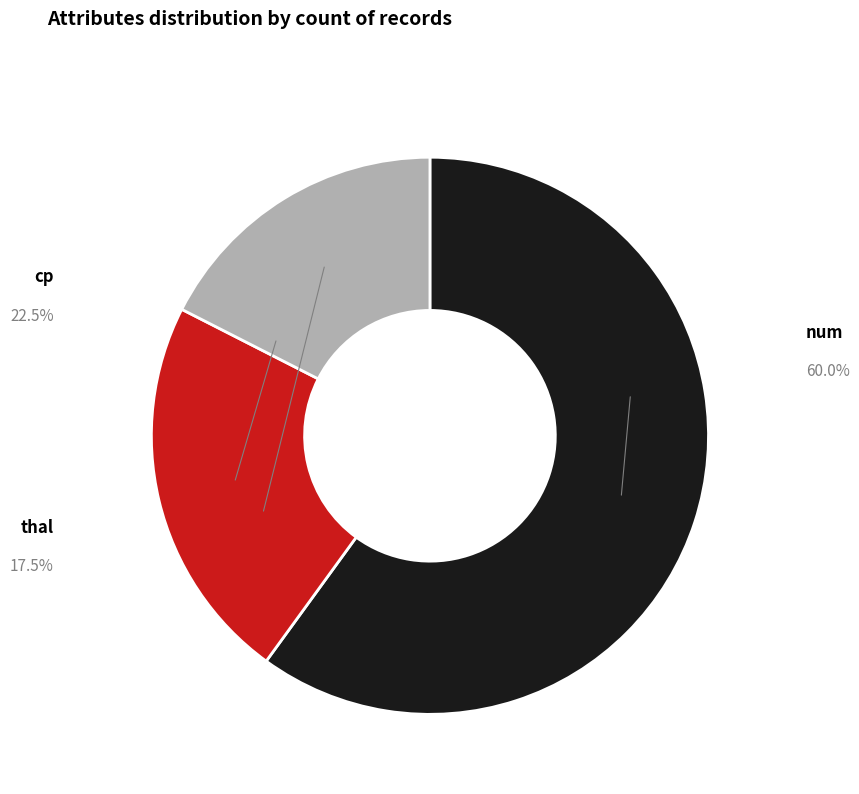

To the nearest percent, what portion does cp represent?

22%